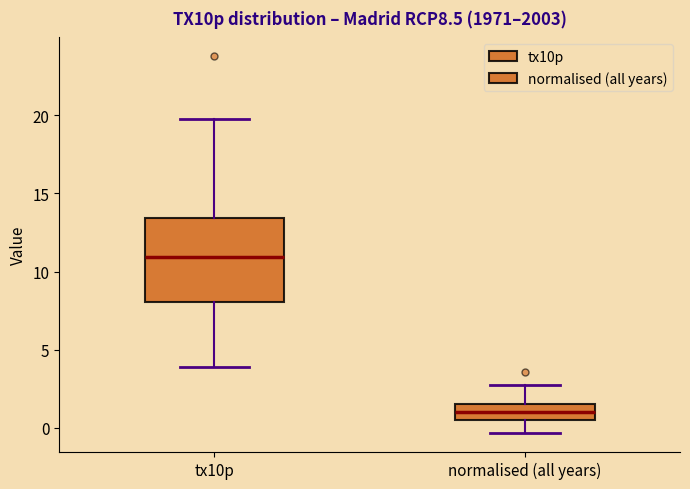

Which box is the tallest, from its lower edge to its upper edge?

tx10p